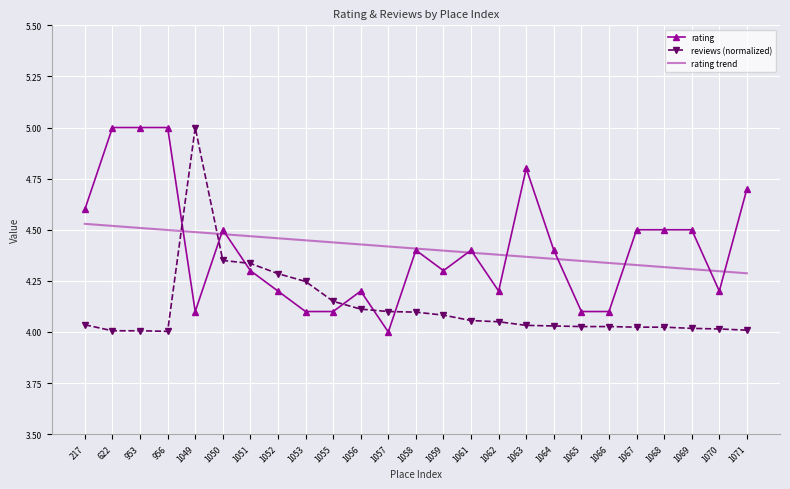

What is the greatest value displayed?

5.0